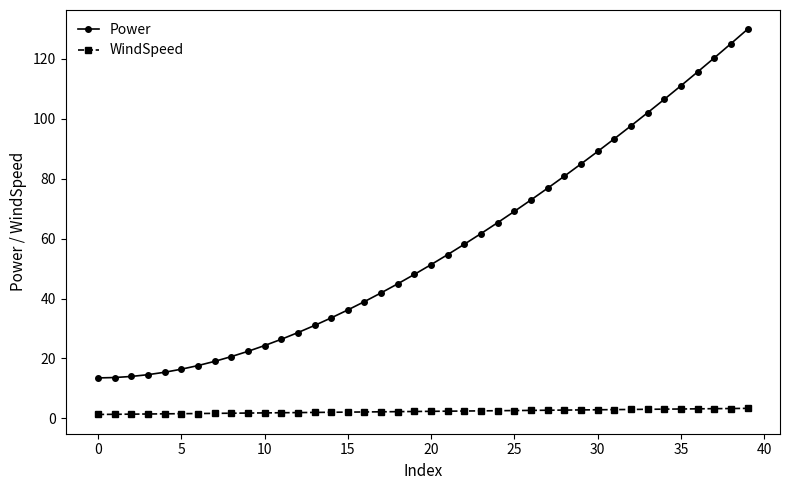

What is the value of the Power point at the 31st from the left?

89.1